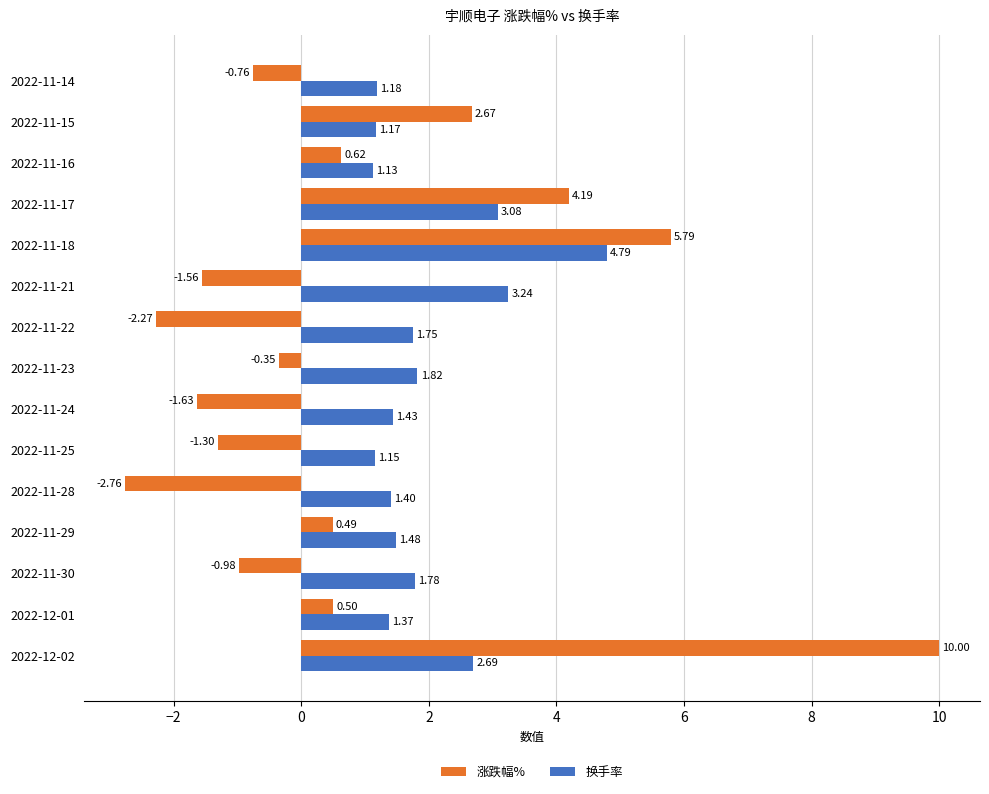

Rank the categories by 涨跌幅% value from lowest to highest.

2022-11-28, 2022-11-22, 2022-11-24, 2022-11-21, 2022-11-25, 2022-11-30, 2022-11-14, 2022-11-23, 2022-11-29, 2022-12-01, 2022-11-16, 2022-11-15, 2022-11-17, 2022-11-18, 2022-12-02